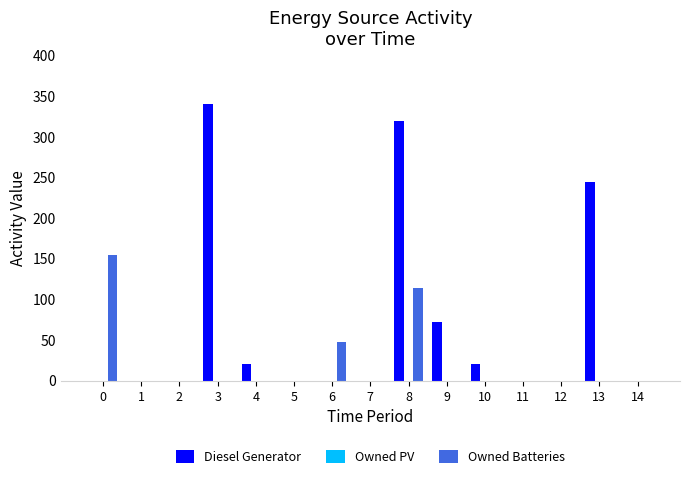

Is it true that Diesel Generator equals 94 at 8?

False